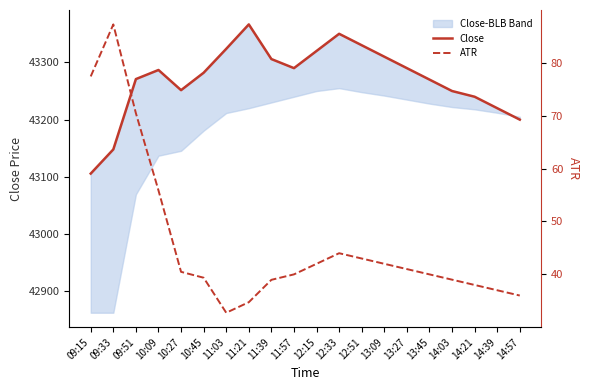

What is the value of the ATR point at the 13th from the left?

43.0